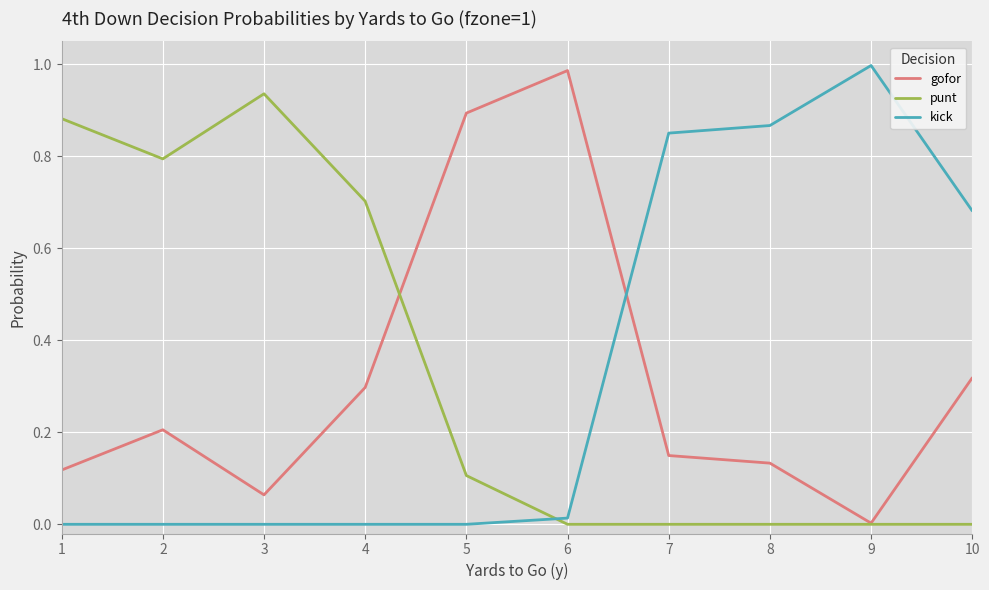

Is the value of punt at 8 greater than the value of gofor at 4?

No